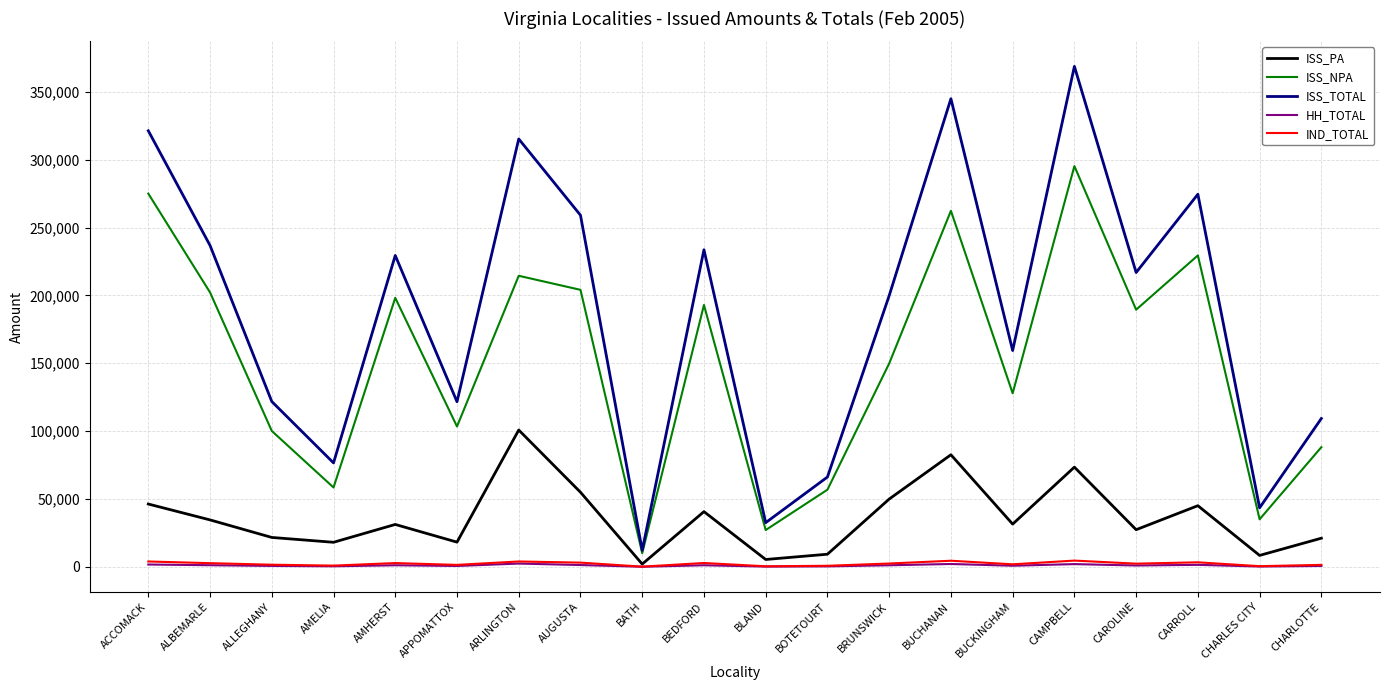

Between AMHERST and BLAND, which series saw the biggest shift?

ISS_TOTAL